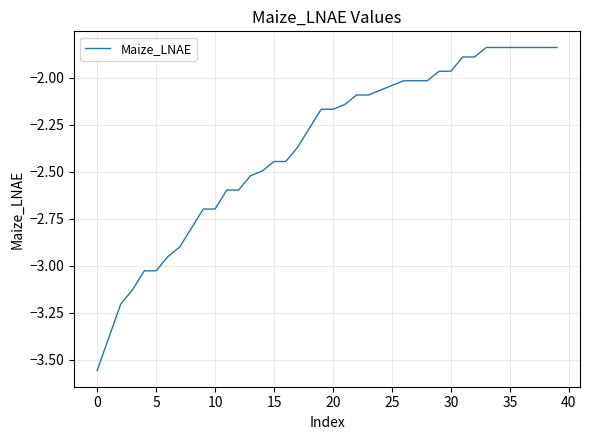

What is the difference between the second highest and second lowest values?

1.5